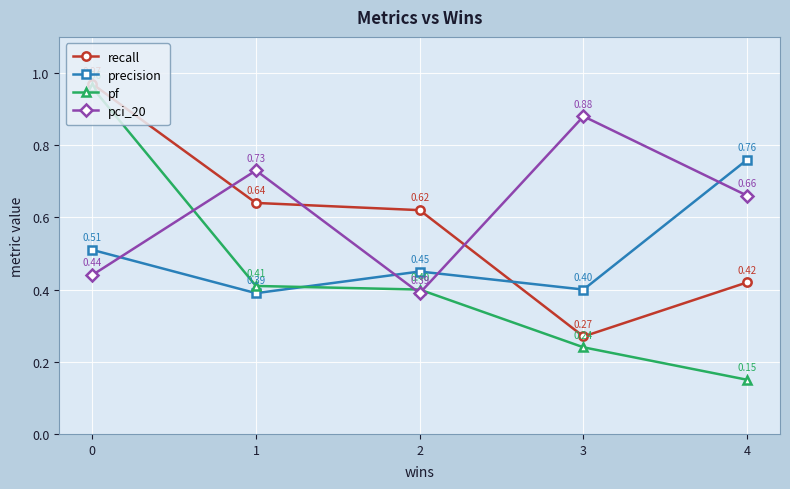

Which series has the widest spread of values?

pf